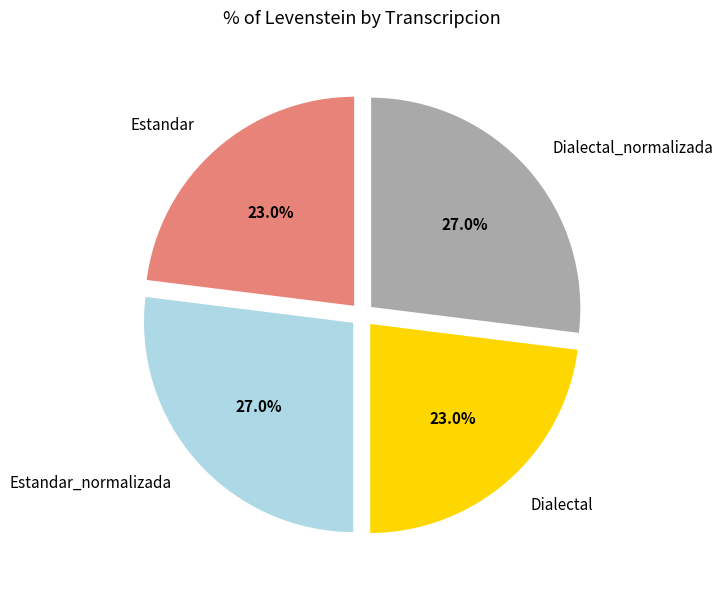

What percentage is NOT represented by Dialectal?

77.0%